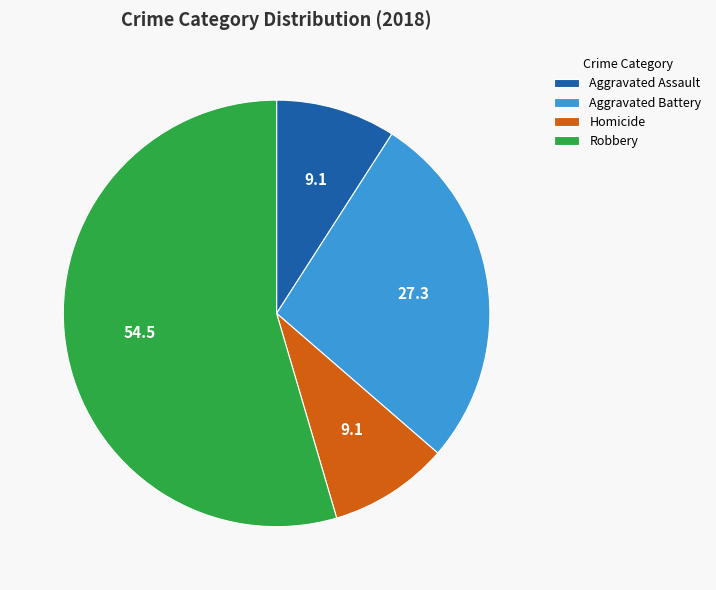

Is there a majority slice in this chart?

Yes